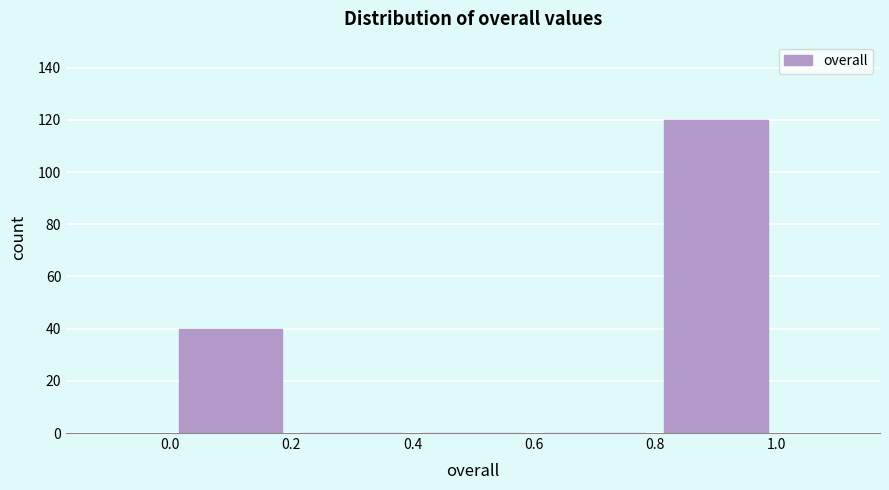

Over which range of the x-axis is the bar tallest?

0.8 to 1.0